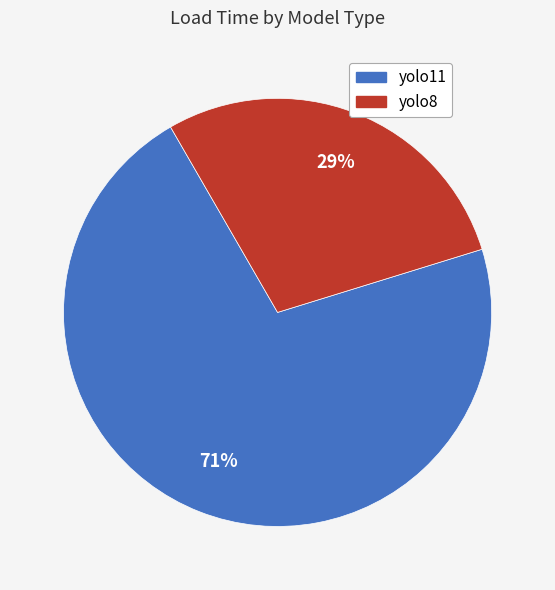

To the nearest percent, what is the average slice percentage?

50%